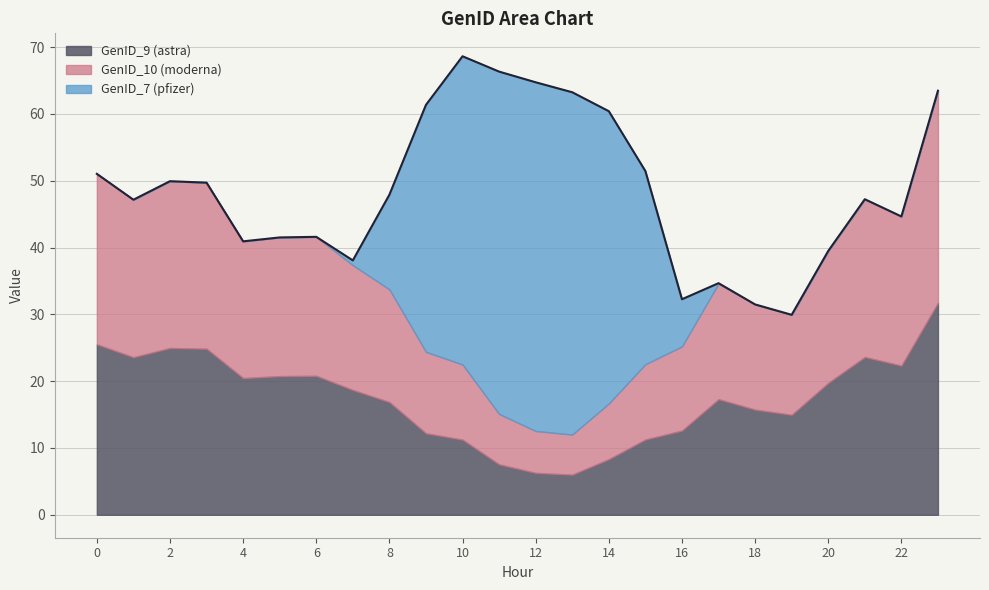

True or false: GenID_9 (astra) has a value of 12.6 at 16.

True